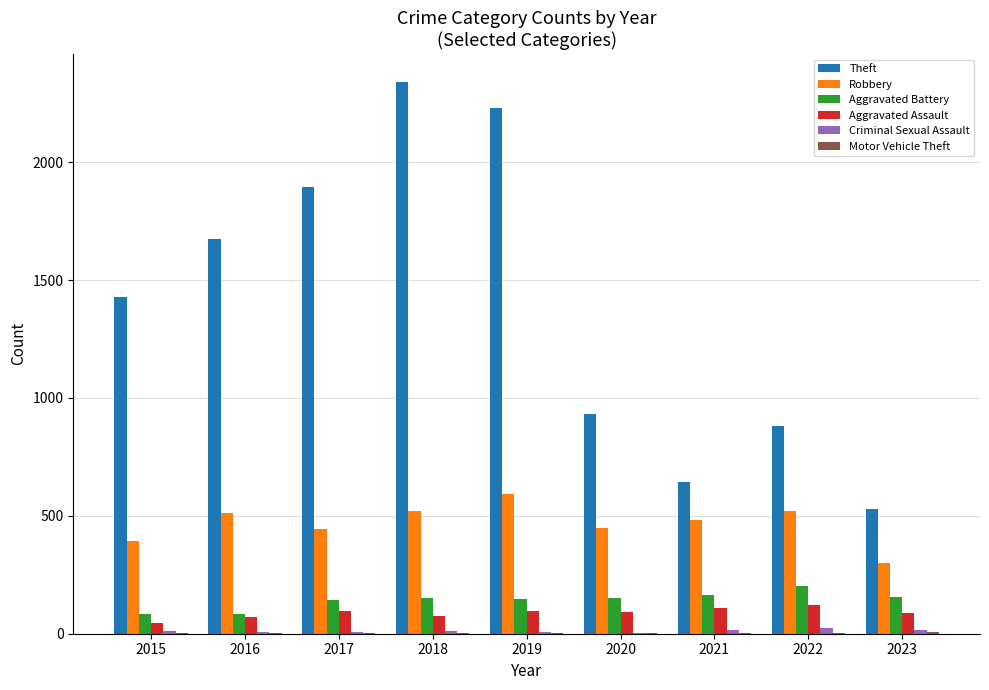

What is the difference between the Aggravated Battery values at 2023 and 2015?

75